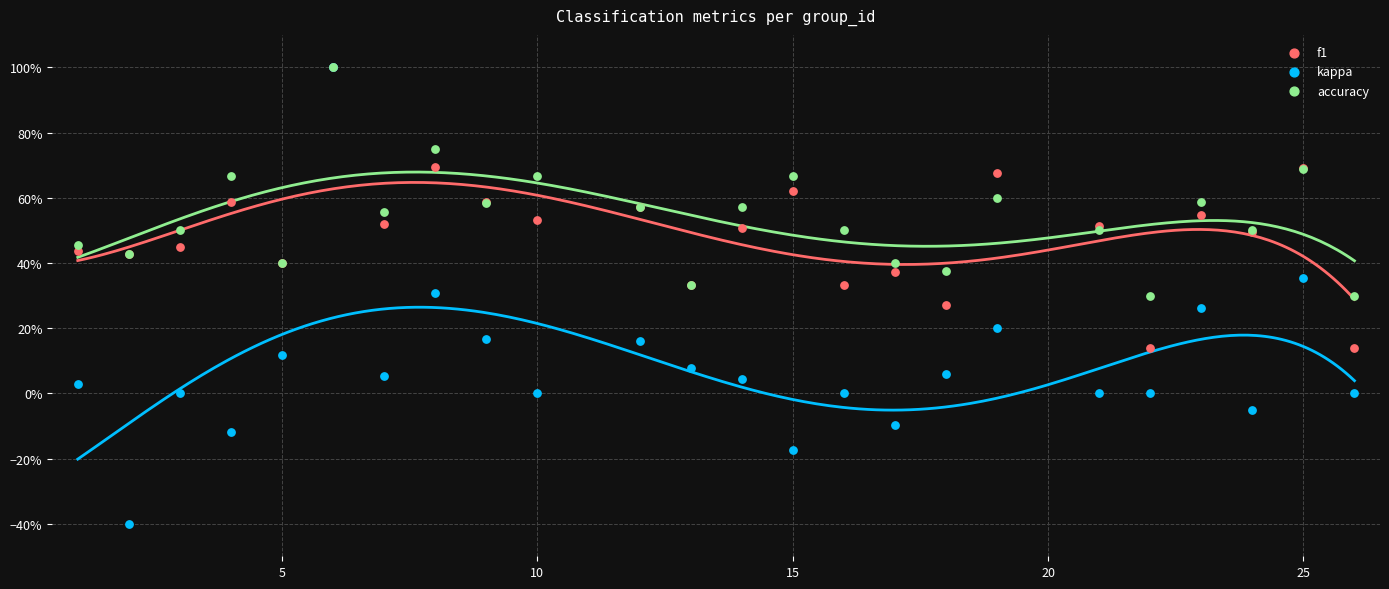

Which series contains the highest Y value?

f1